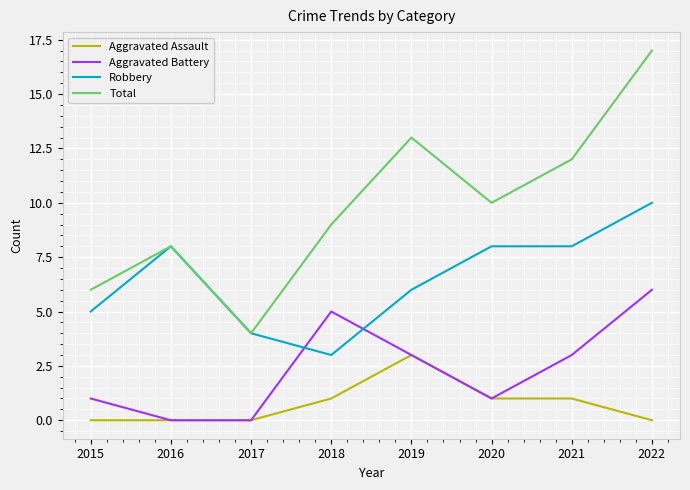

Which series has the widest spread of values?

Total